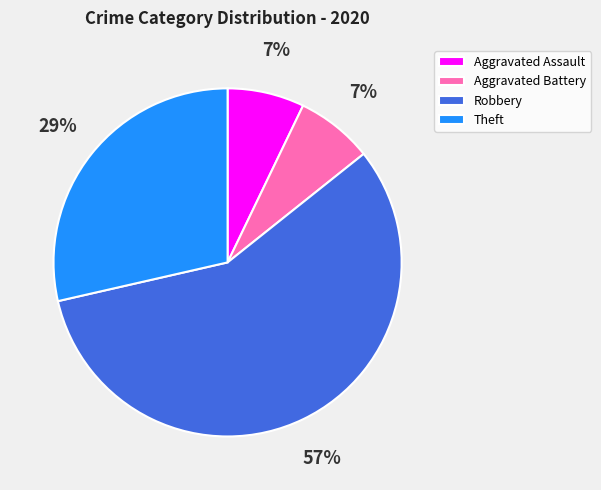

Is Aggravated Battery the majority of the pie?

No